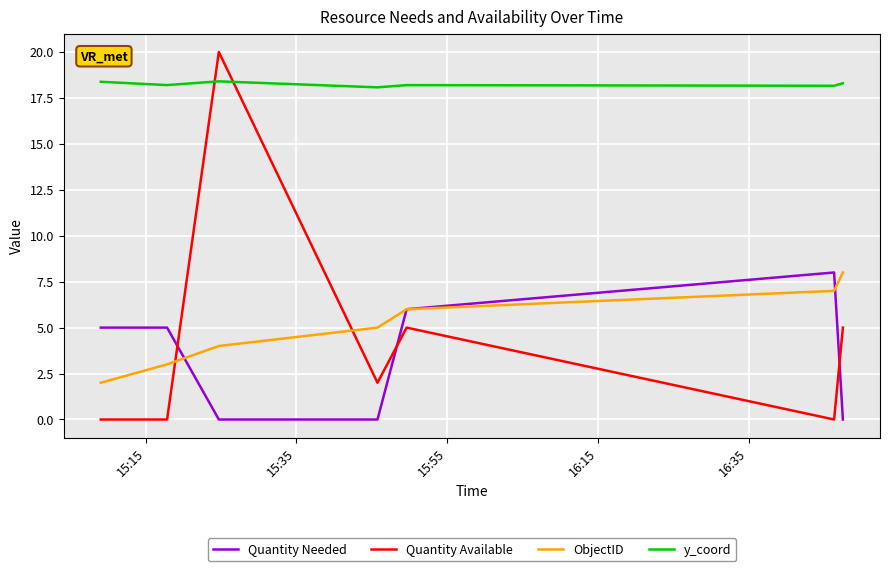

True or false: Quantity Available and y_coord cross at least once.

True